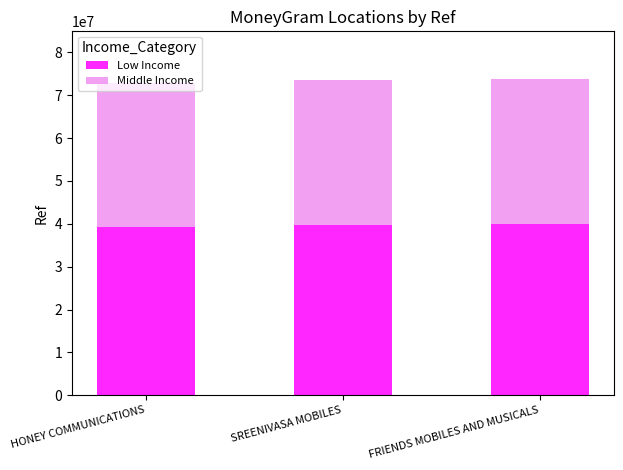

What is the total value across all series at FRIENDS MOBILES AND MUSICALS?

73826994.0